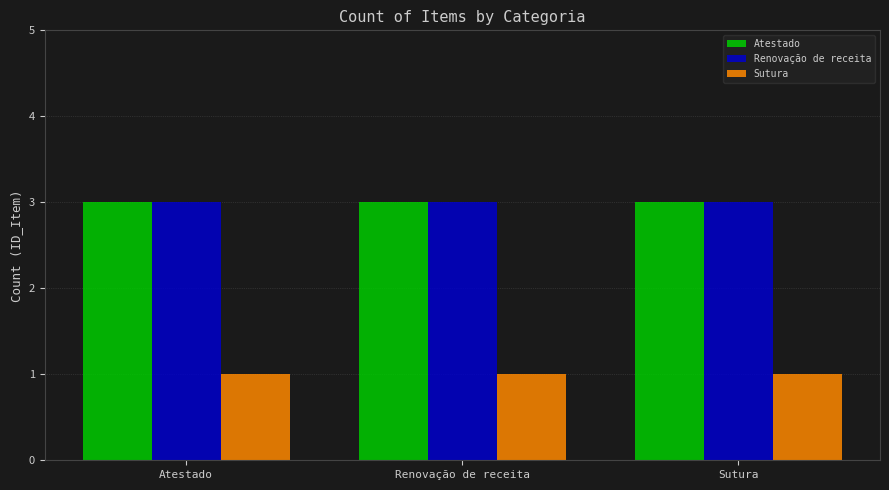

Reading left to right, what are all the values shown in this chart?

Atestado: 3	3	3
Renovação de receita: 3	3	3
Sutura: 1	1	1